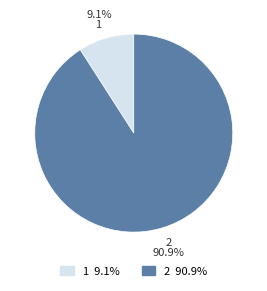

To the nearest percent, what portion does 2 represent?

91%